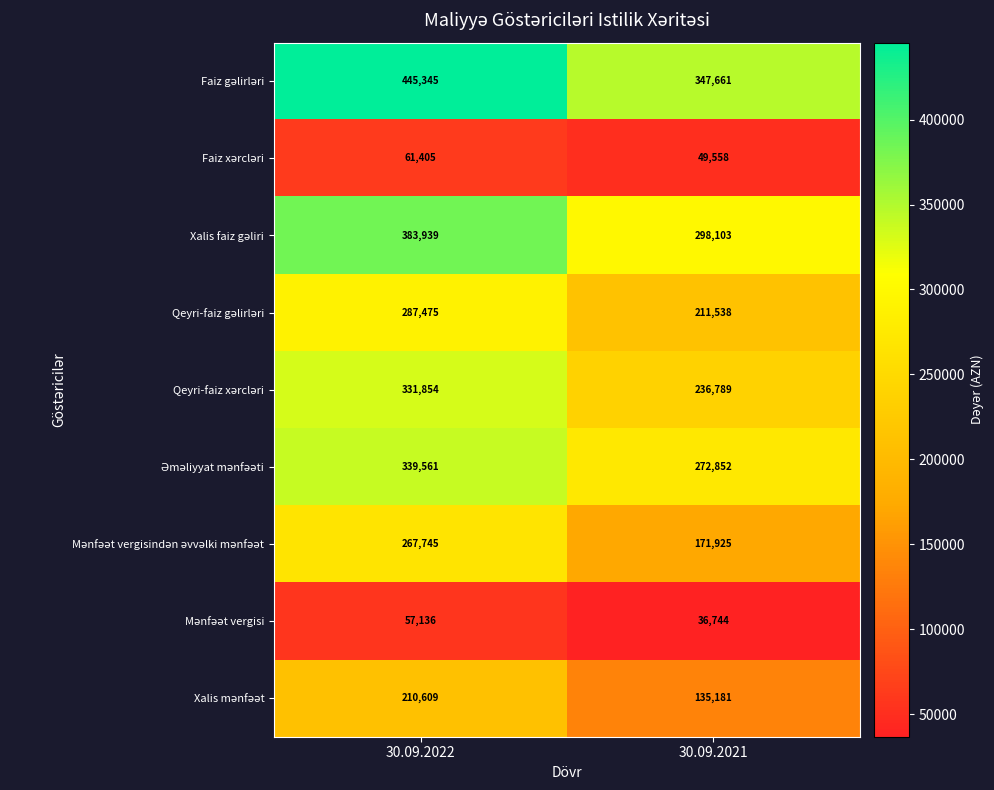

What is the minimum value shown in the chart?

36744